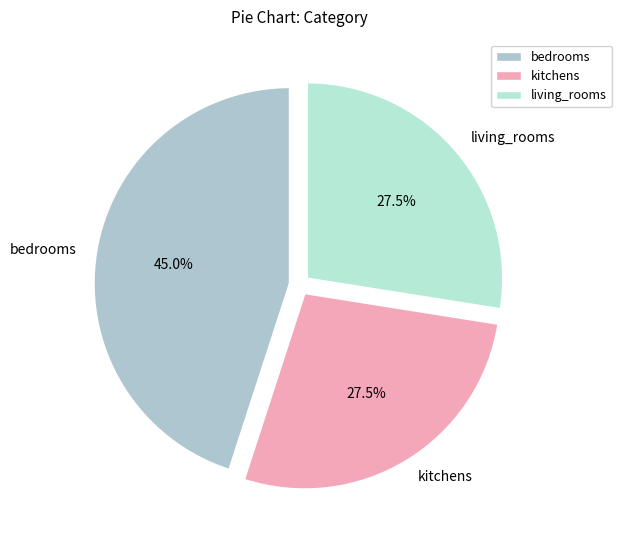

Count the number of slices in the pie.

3